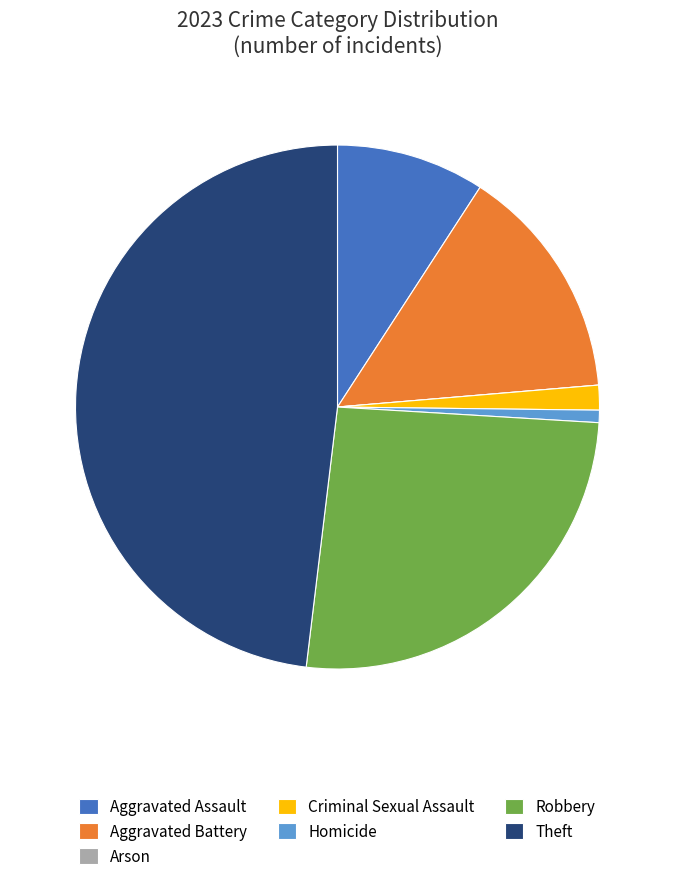

The Homicide slice represents 10% of the pie. True or false?

False